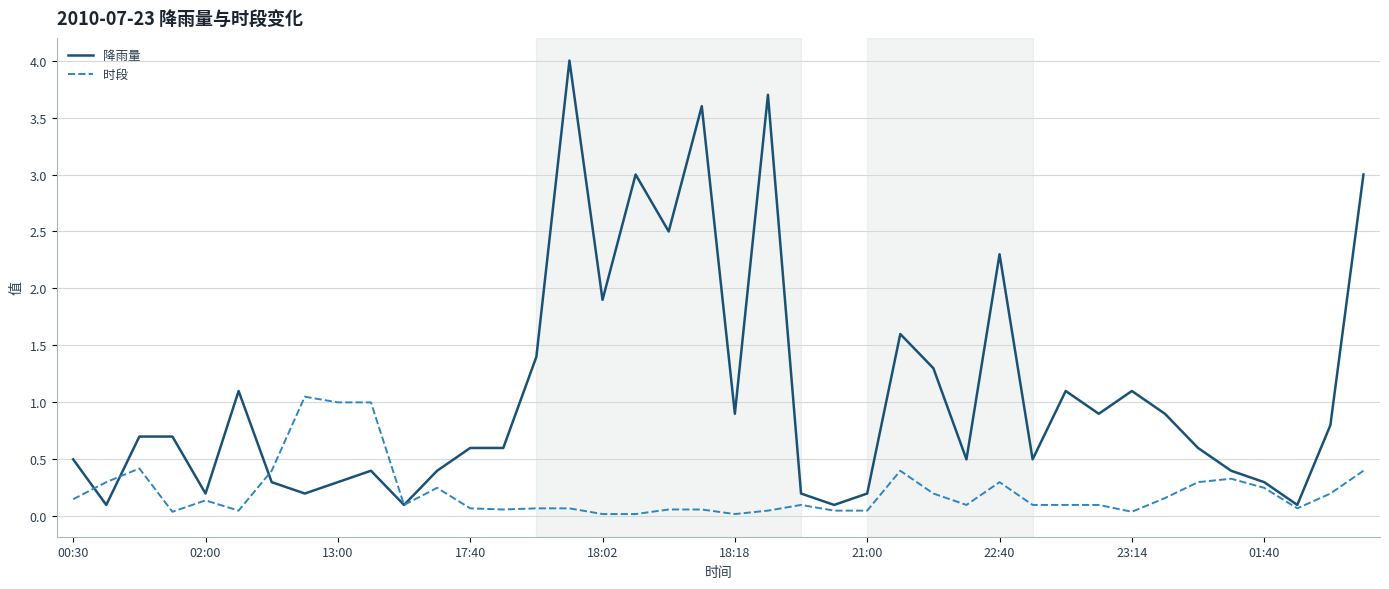

What are all the series names shown in the legend?

降雨量, 时段